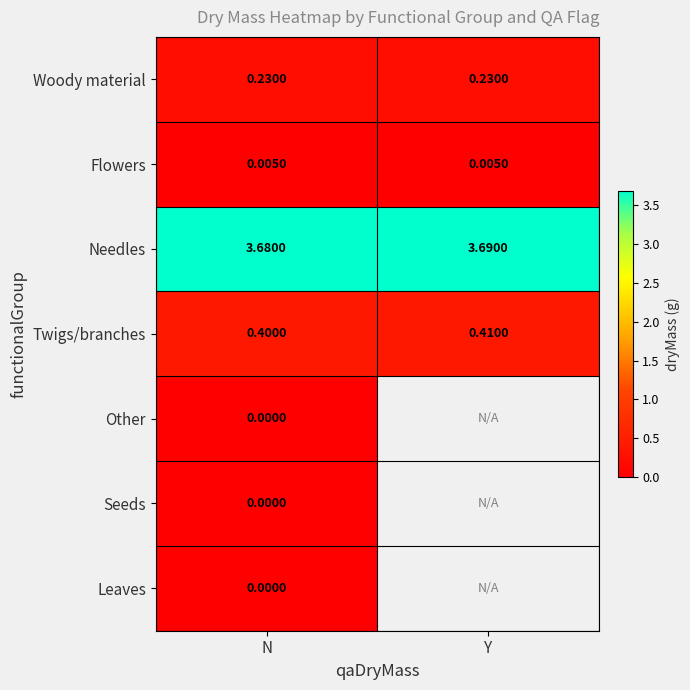

What is the total value across all series at N?

4.3